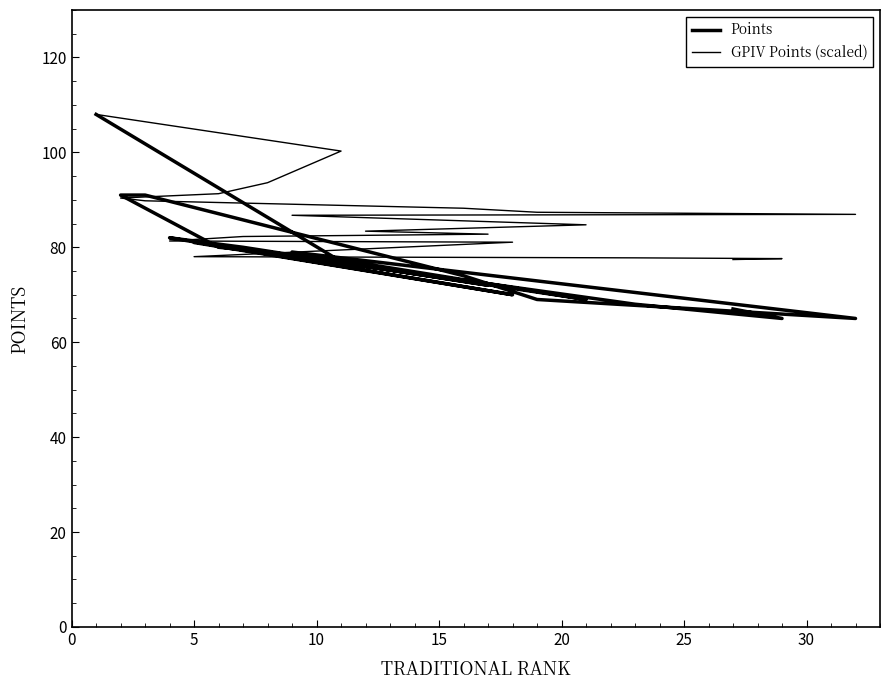

True or false: Points and GPIV Points (scaled) cross at least once.

True